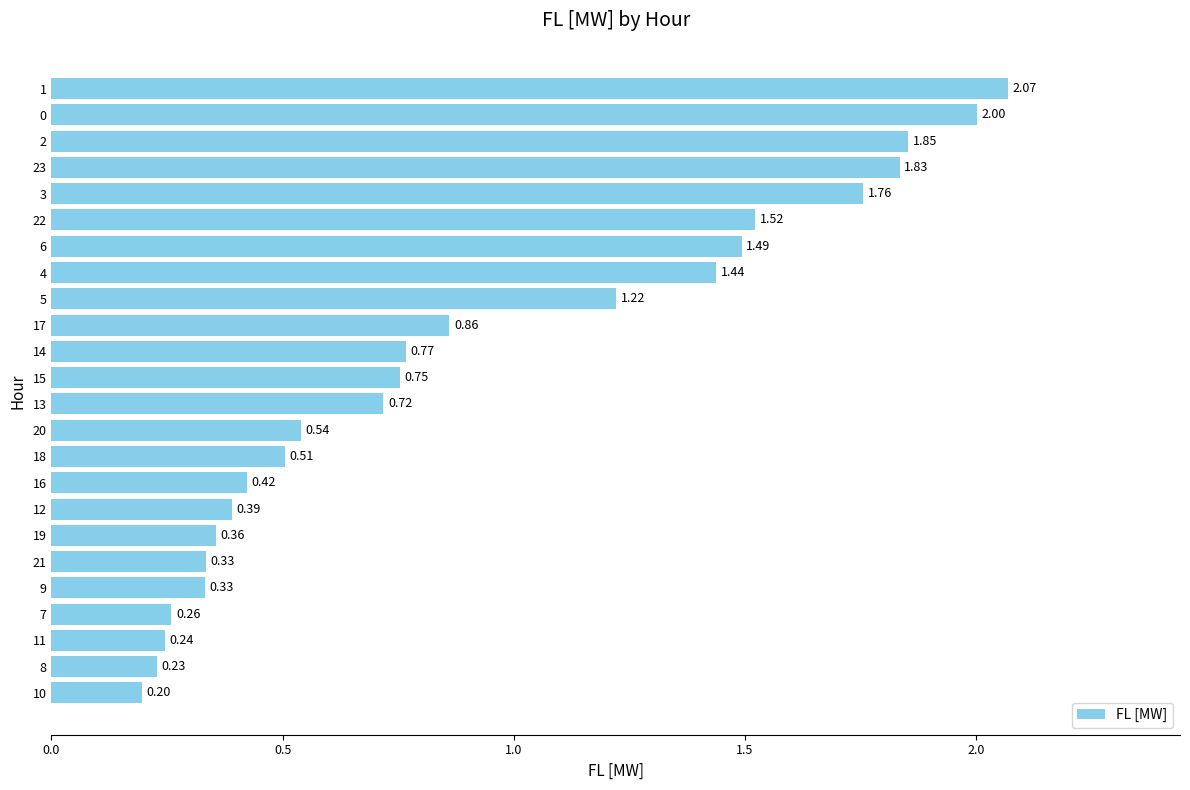

What is the sum of all values?

22.1